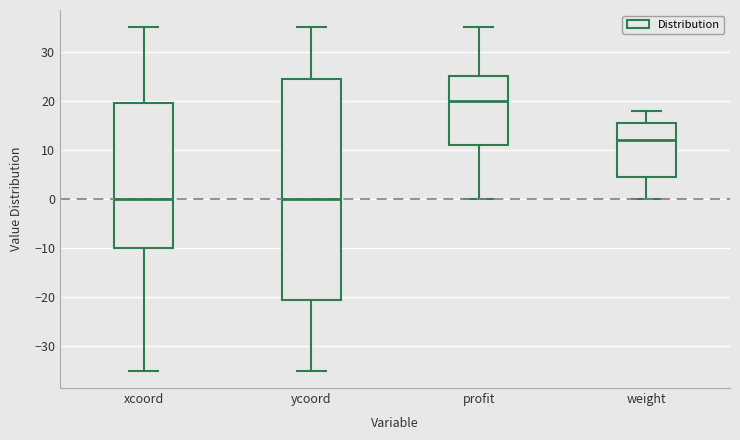

Which box has the highest median line?

profit